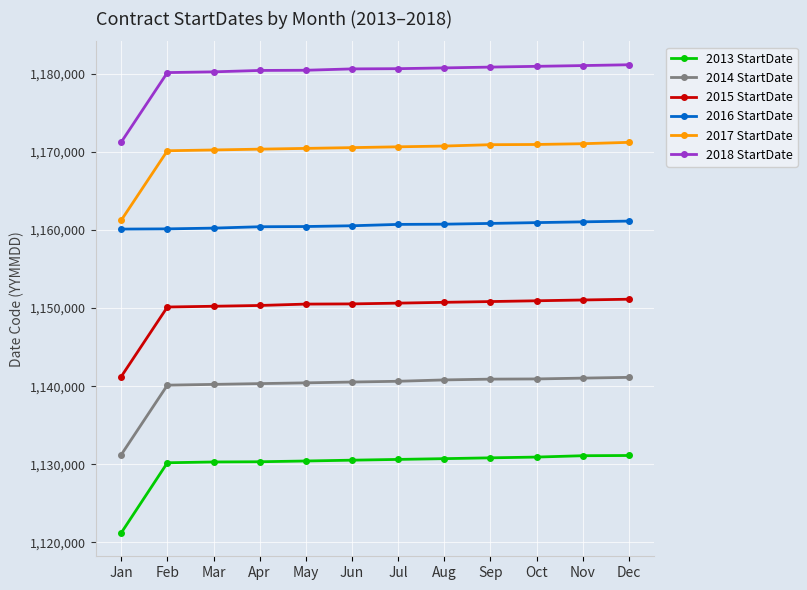

What is the value of the 2018 StartDate point at the 8th from the left?

1180727